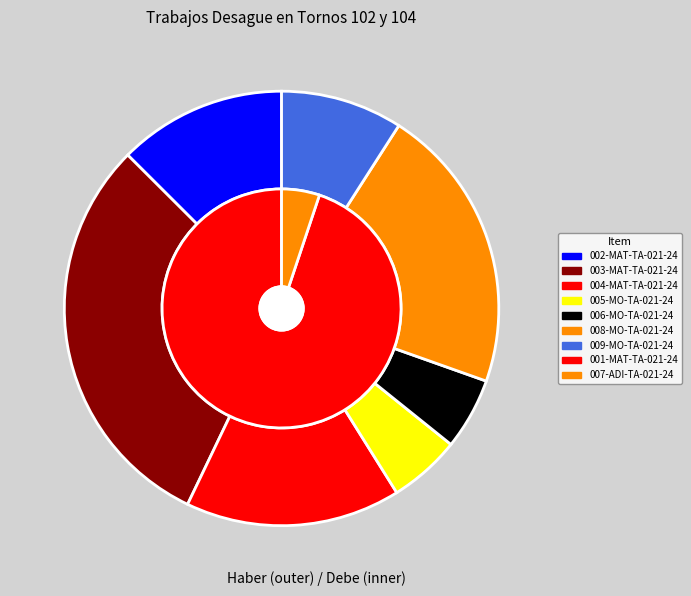

How many segments does this pie chart have?

7